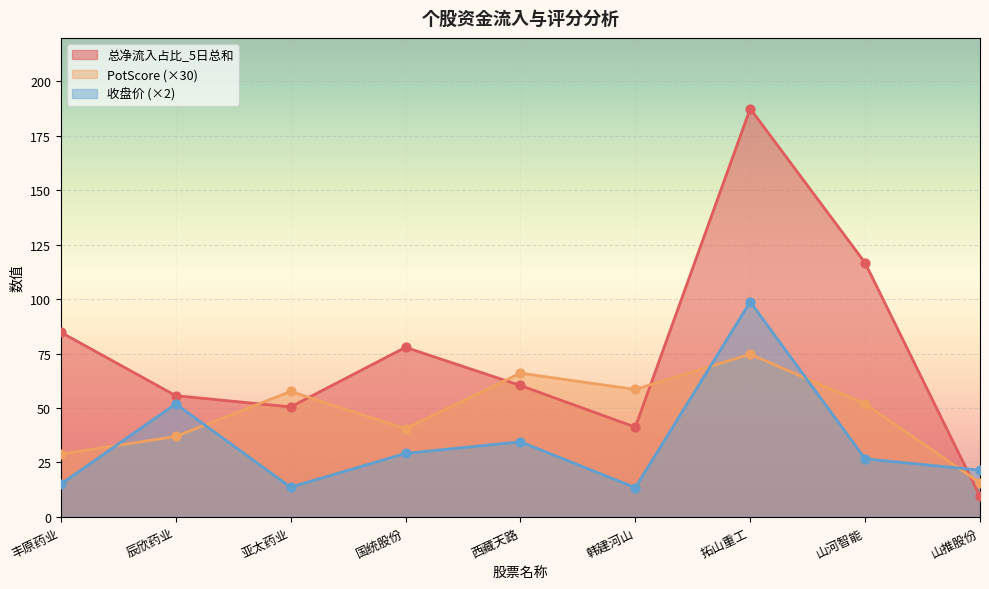

Which series has the largest total across all categories?

总净流入占比_5日总和